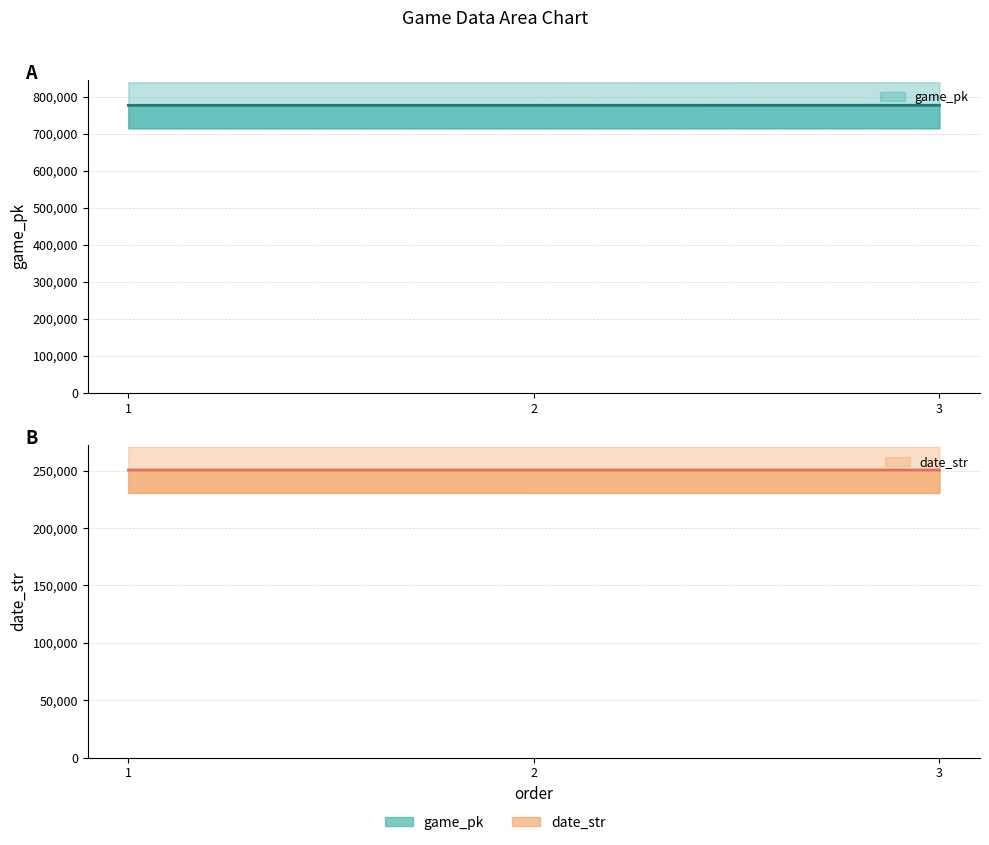

What is the difference between the maximum and minimum values in the game_pk series?

128